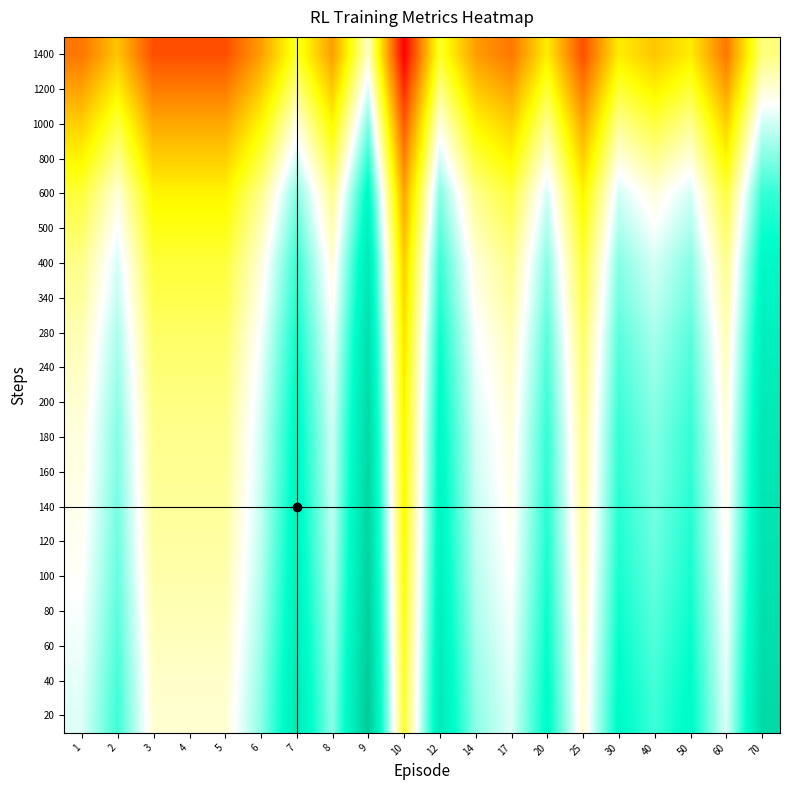

What is the total value across all series at 20?

-5.5